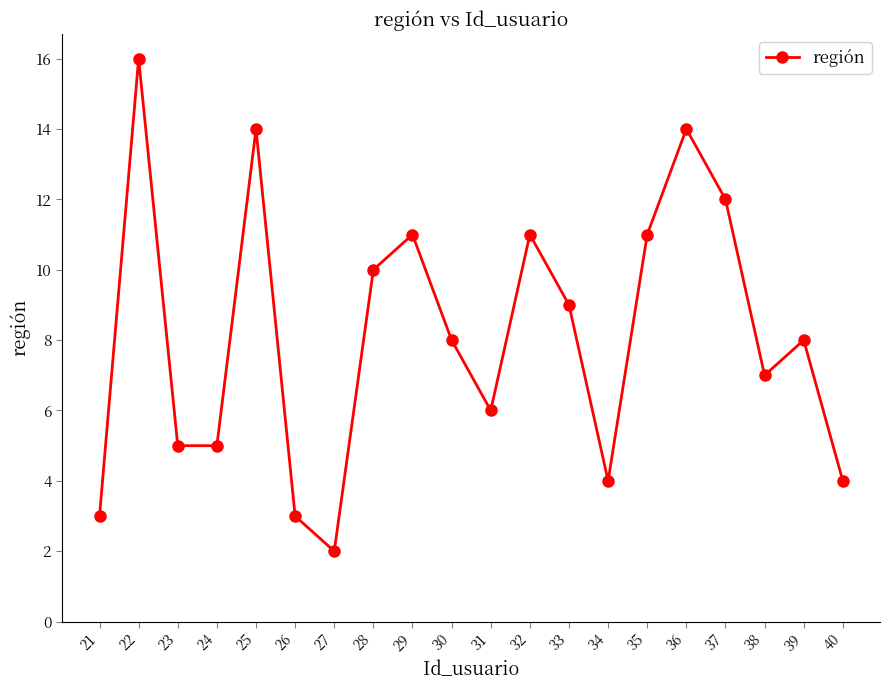

How many lines are shown in the chart?

1